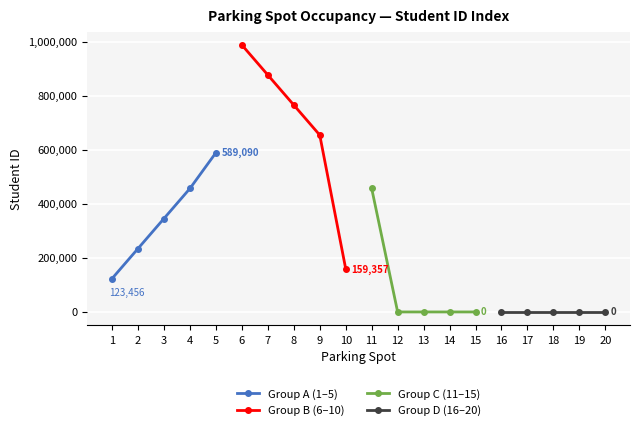

What are all the series names shown in the legend?

Group A (1–5), Group B (6–10), Group C (11–15), Group D (16–20)